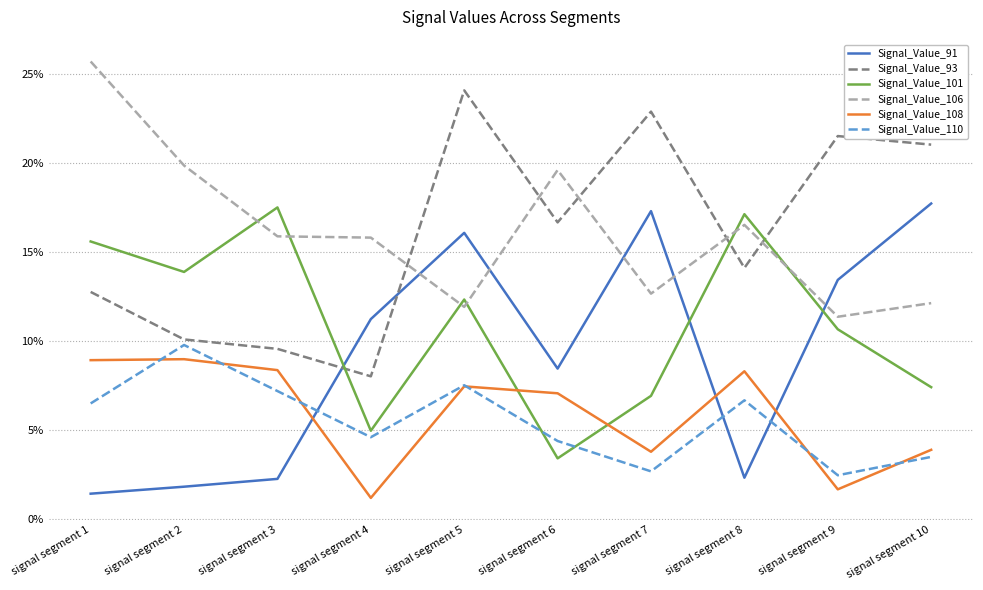

What are all the series names shown in the legend?

Signal_Value_91, Signal_Value_93, Signal_Value_101, Signal_Value_106, Signal_Value_108, Signal_Value_110